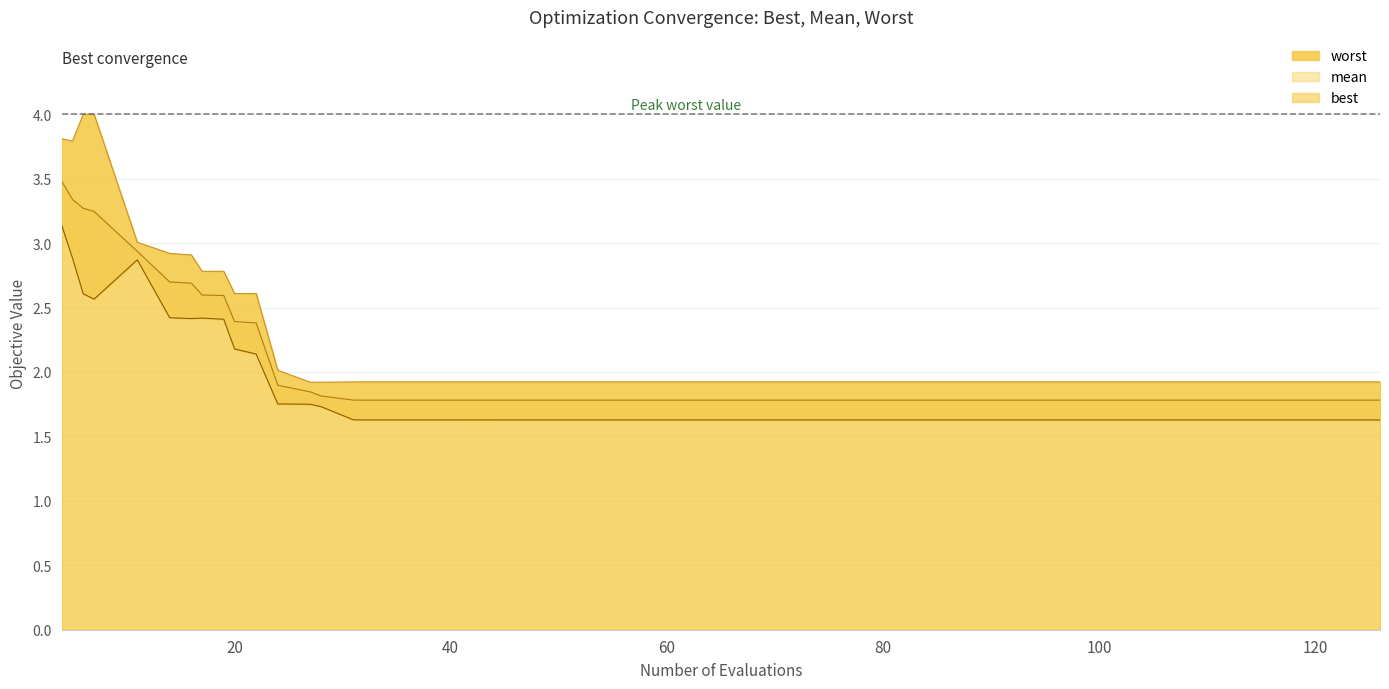

How many distinct data groups are displayed?

3